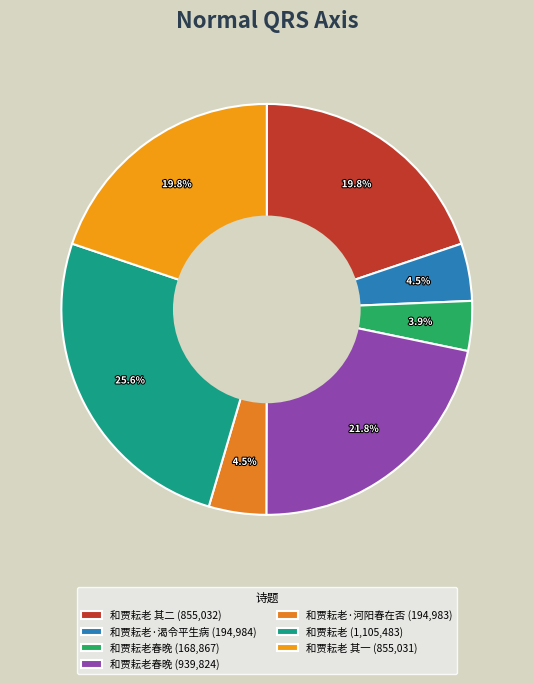

Is there any slice that represents more than half of the pie?

No